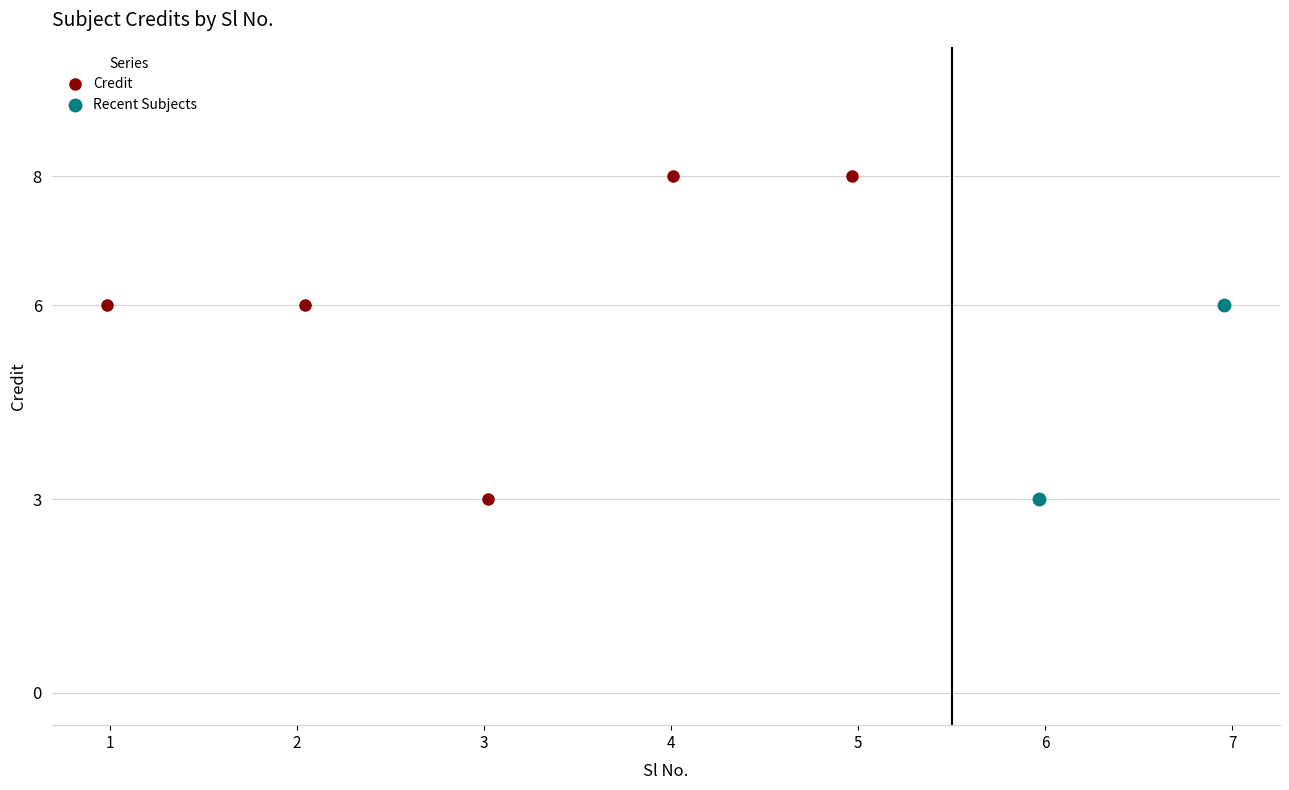

What is the value of the Credit point at the 7th from the left?

6